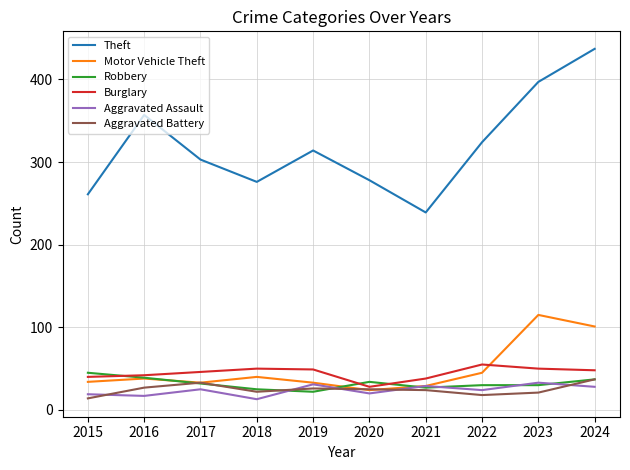

Which series has the widest spread of values?

Theft